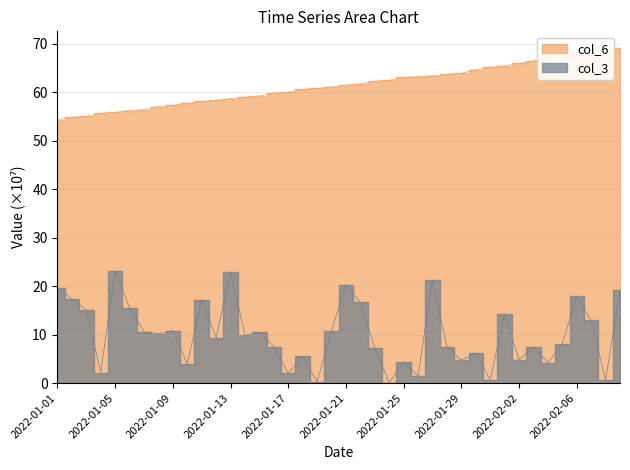

Is the value of col_3 at 2022-02-08 greater than the value of col_6 at 2022-01-18?

No